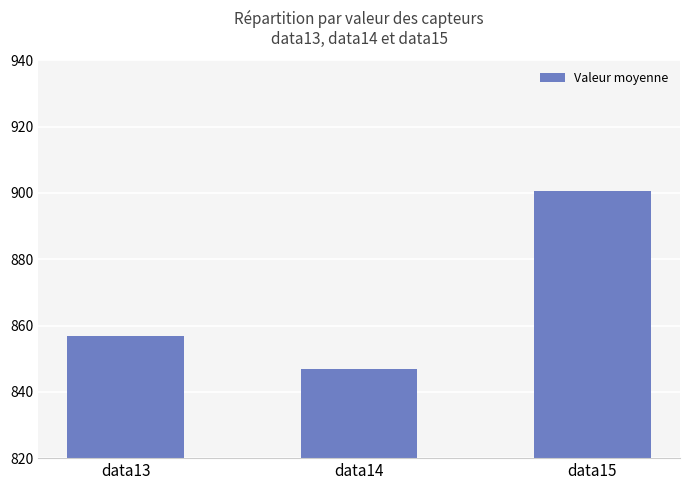

What is the average value?

868.1